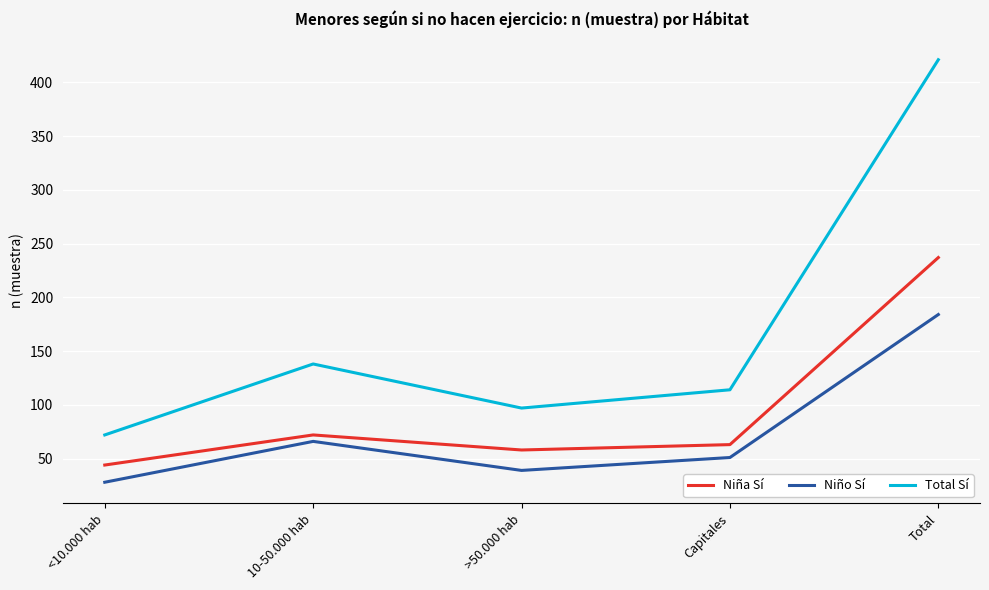

Where is the first local minimum for Niño Sí?

>50.000 hab